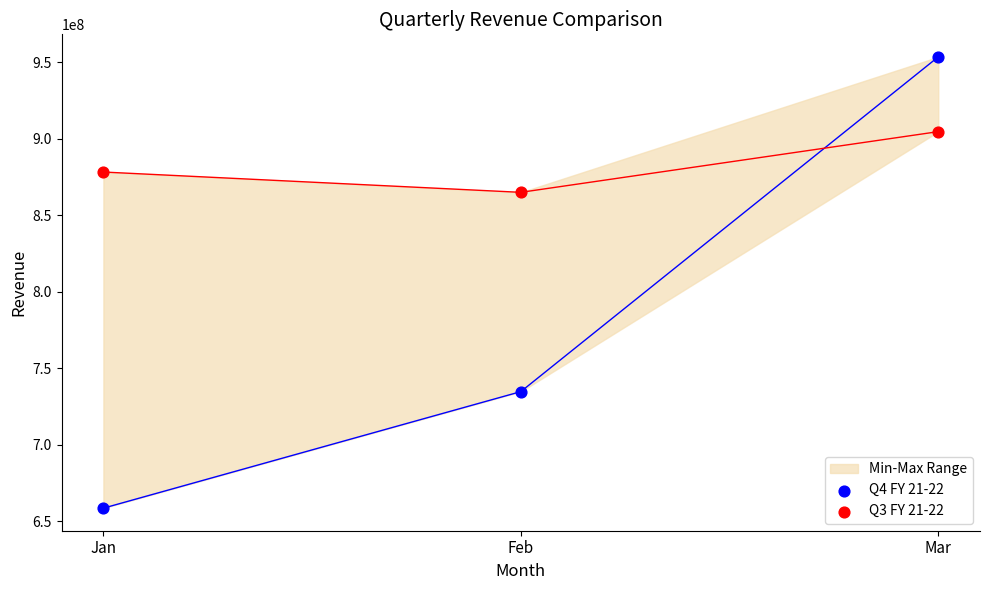

Which series has the largest Y range (max minus min)?

Q4 FY 21-22